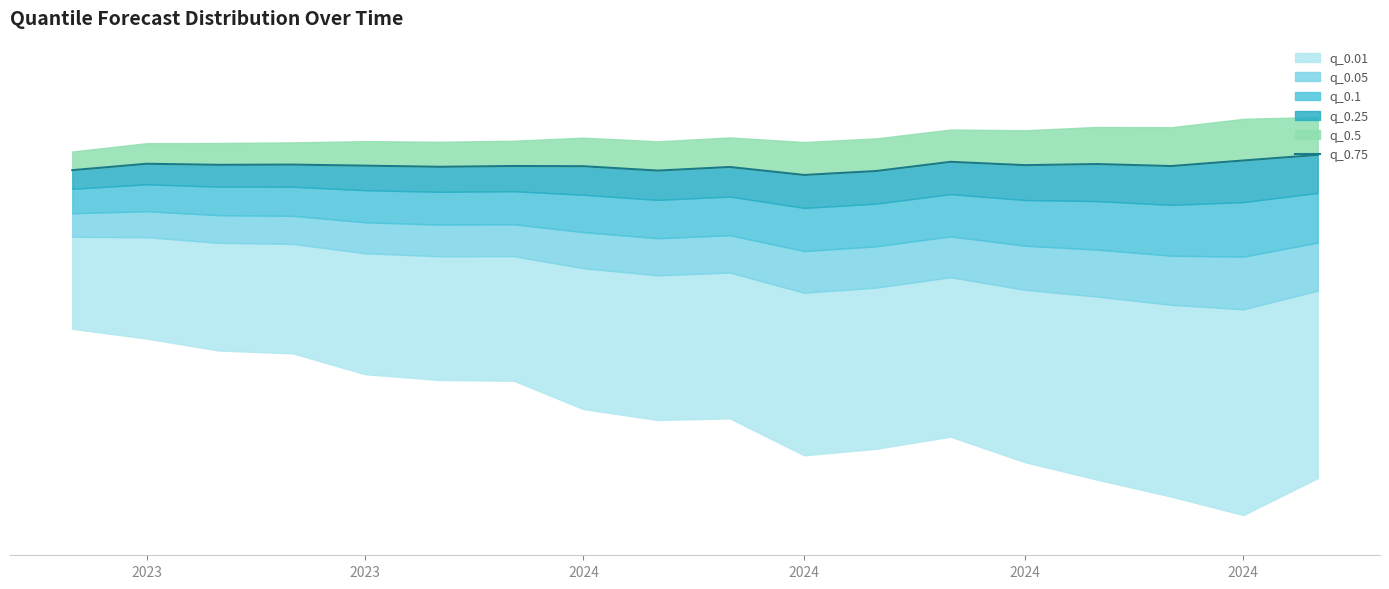

What is the value of the 13th point from the left?

171.7